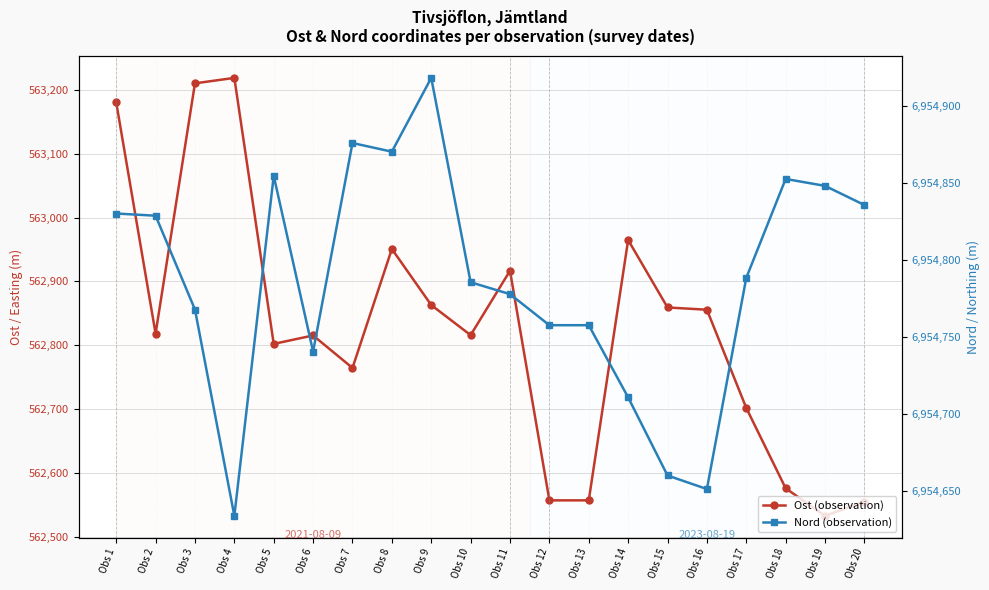

What is the difference between the Ost (observation) values at Obs 12 and Obs 19?

24.2